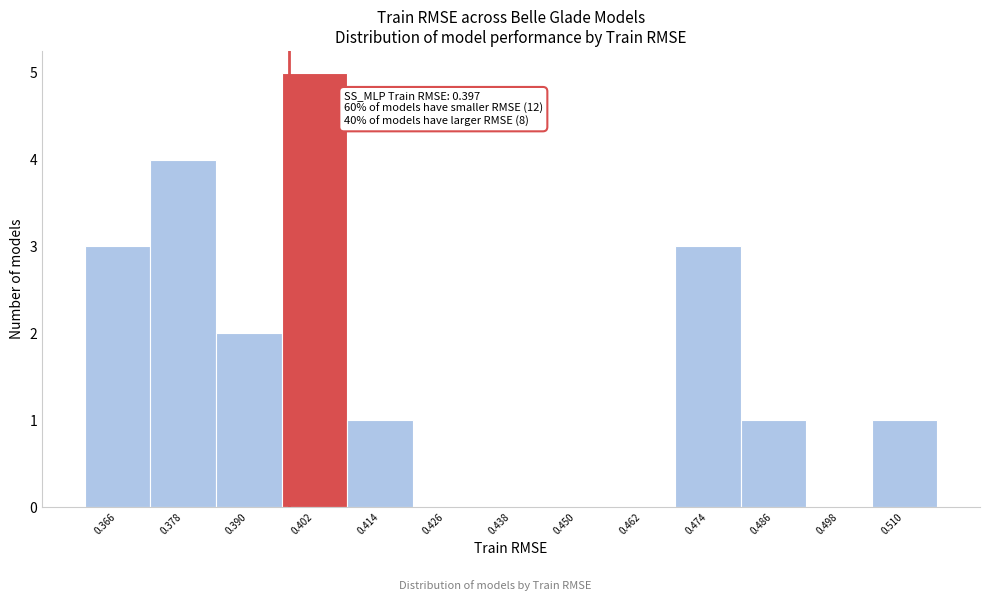

Over which range of the x-axis is the bar tallest?

0.396 to 0.408